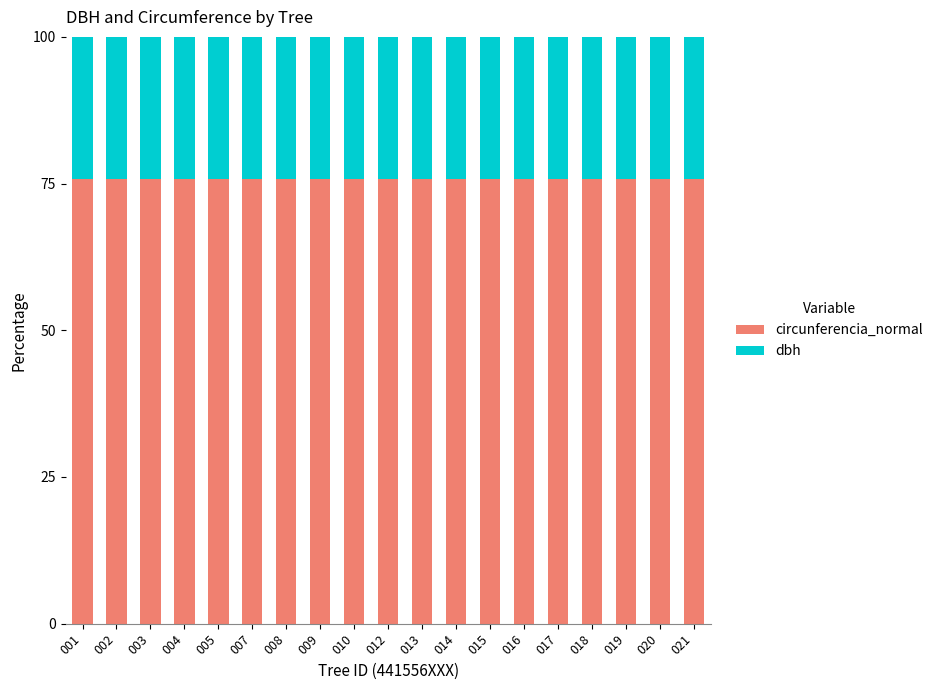

What are all the series names shown in the legend?

circunferencia_normal, dbh